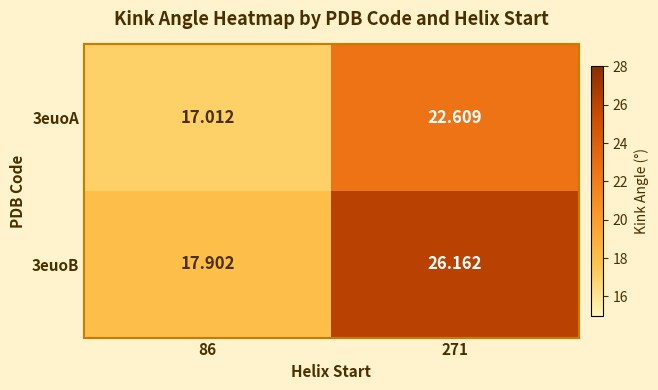

Which series has the largest total across all categories?

3euoB